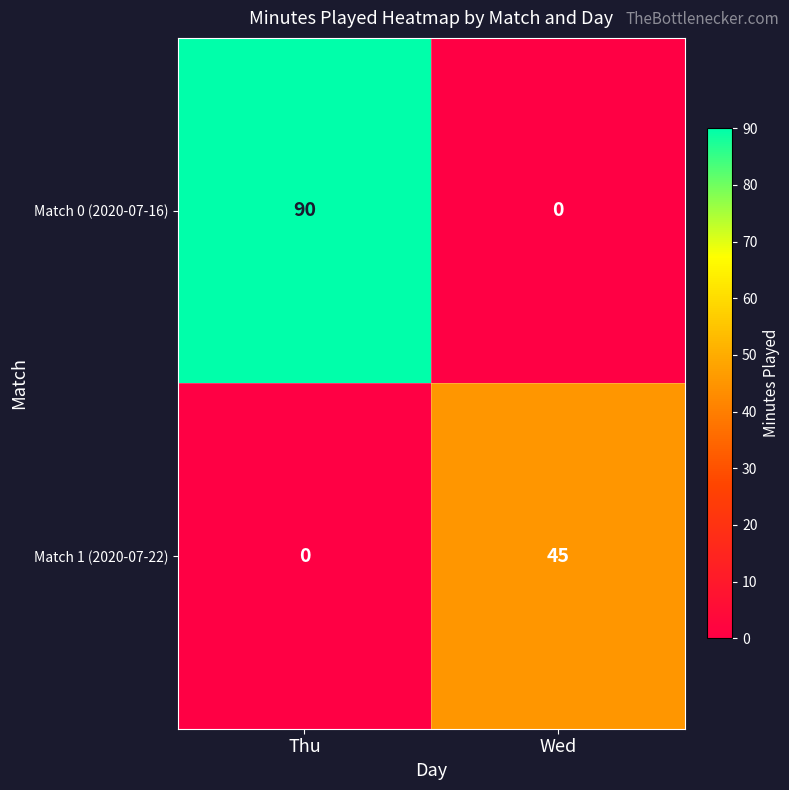

Which series has the widest spread of values?

Match 0 (2020-07-16)